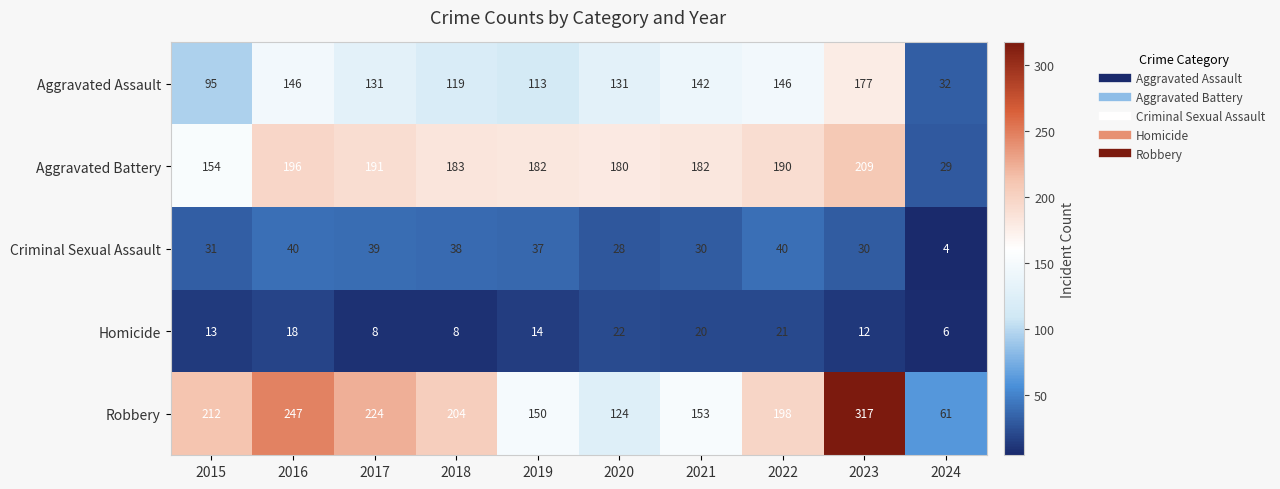

The value of Robbery at 2023 is 211. True or false?

False